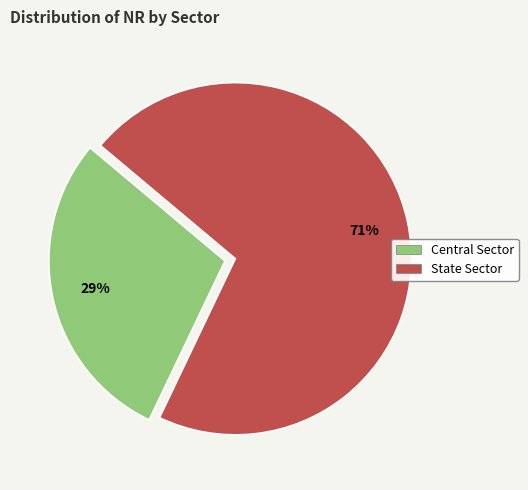

What percentage is the State Sector slice, to the nearest percent?

71%